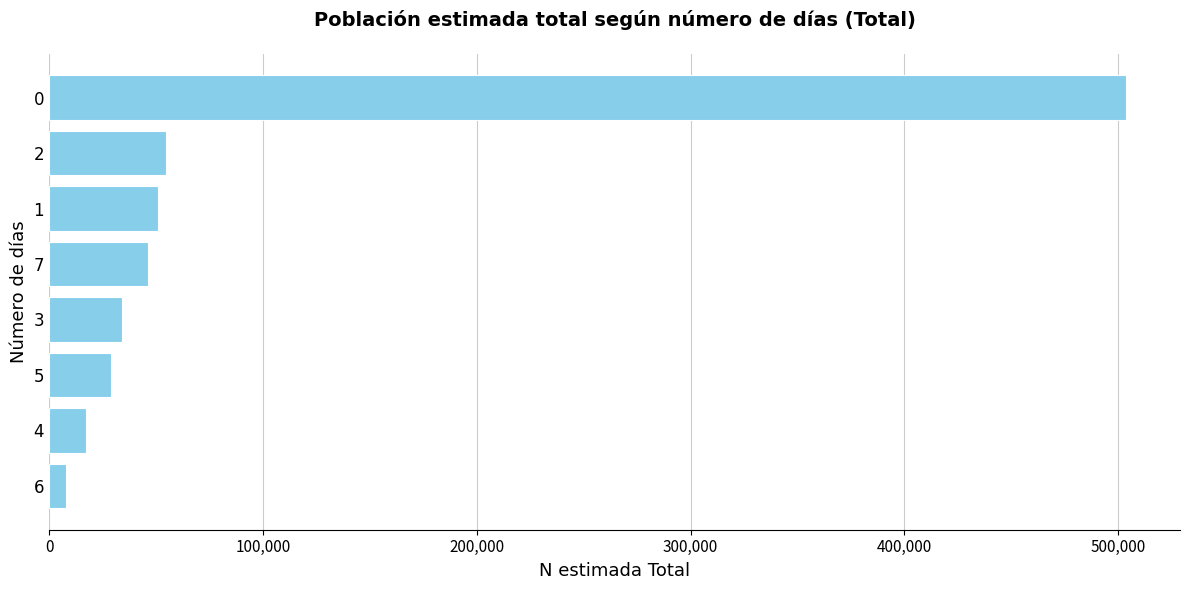

What is the average value?

92968